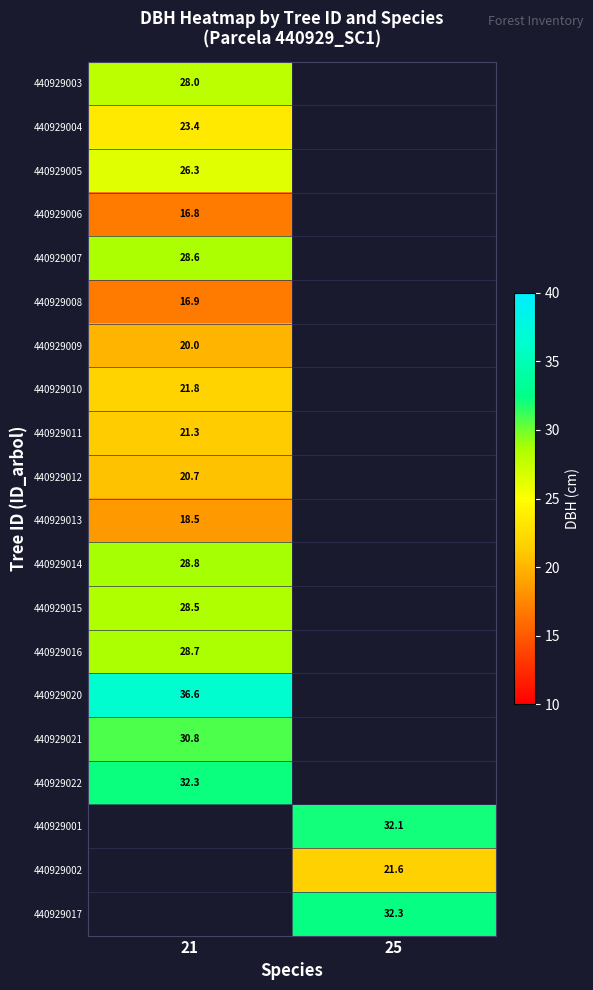

Count the number of categories in the chart.

2